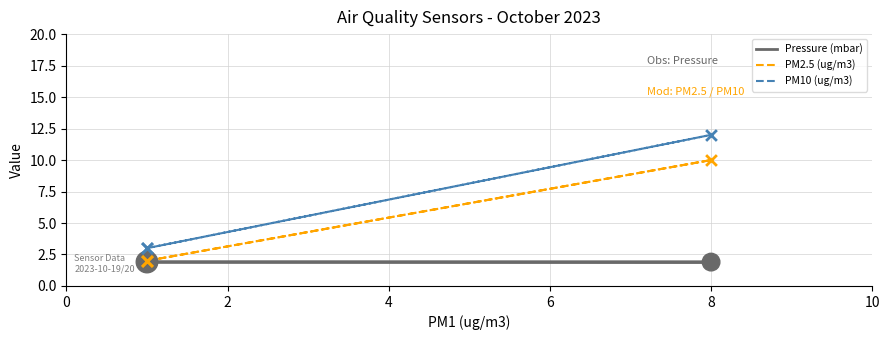

What are all the series names shown in the legend?

Pressure (mbar), PM2.5 (ug/m3), PM10 (ug/m3)